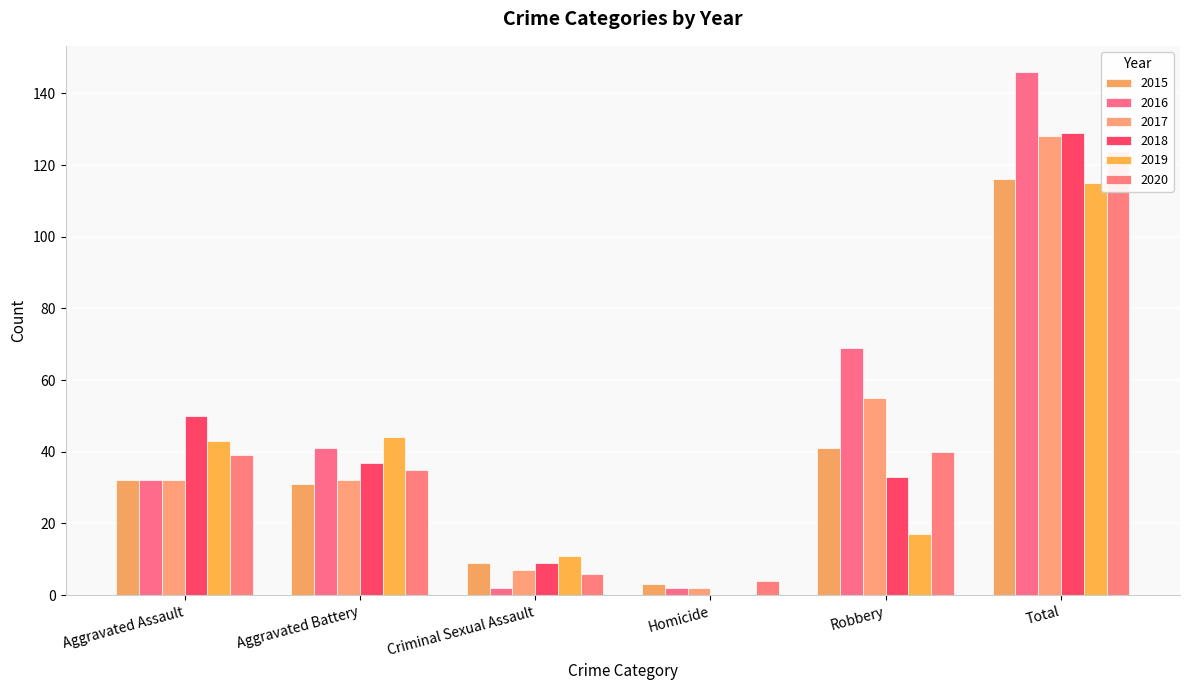

Does the chart contain any negative values?

No